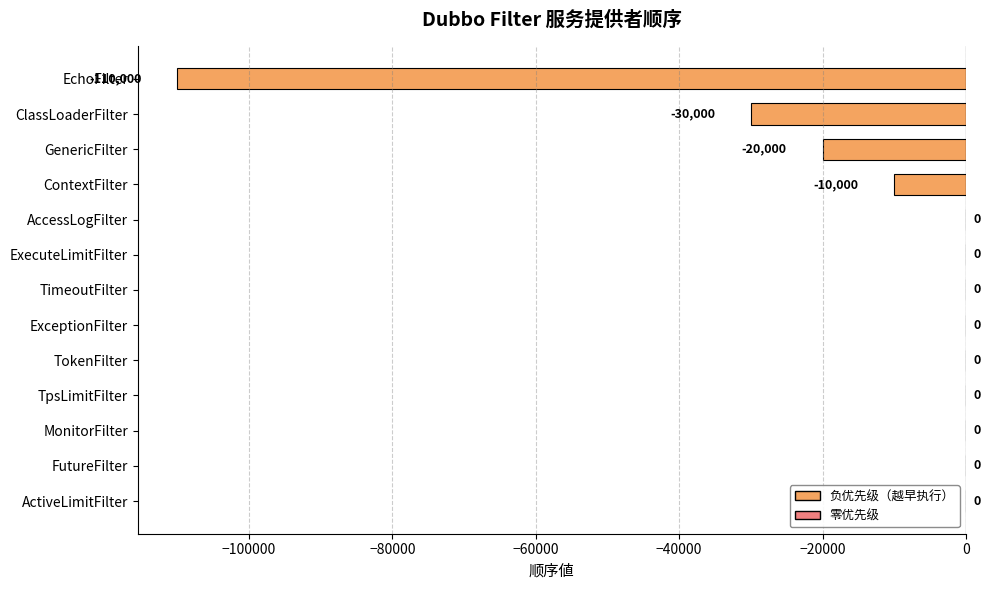

Reading top to bottom, transcribe all the data shown in this chart.

EchoFilter=-110000	ClassLoaderFilter=-30000	GenericFilter=-20000	ContextFilter=-10000	AccessLogFilter=0	ExecuteLimitFilter=0	TimeoutFilter=0	ExceptionFilter=0	TokenFilter=0	TpsLimitFilter=0	MonitorFilter=0	FutureFilter=0	ActiveLimitFilter=0